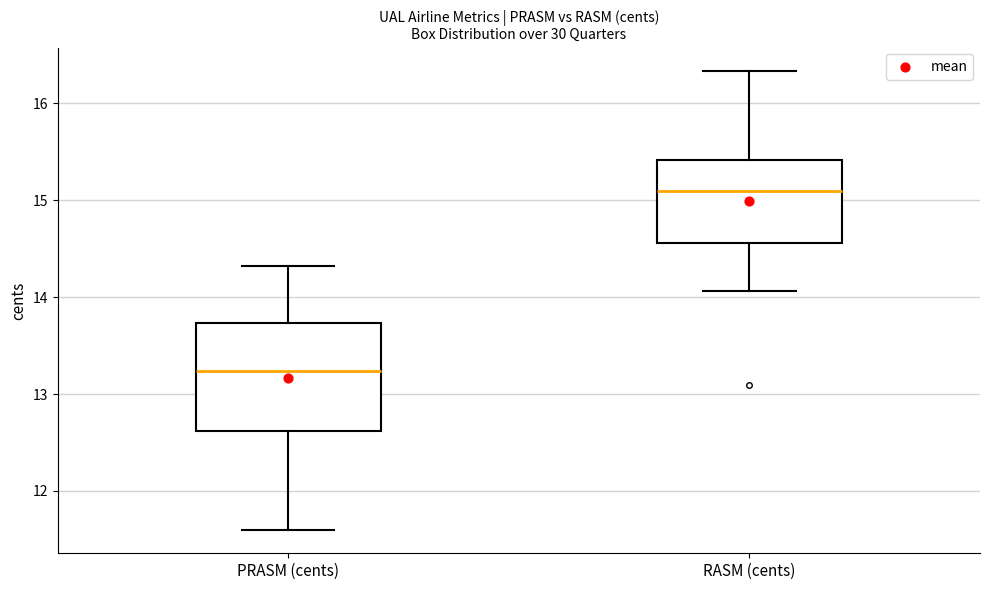

Where is the lower edge of the box for PRASM (cents) on the y-axis? The values are not printed on the chart, so give them approximately, as read against the axis.

12.6